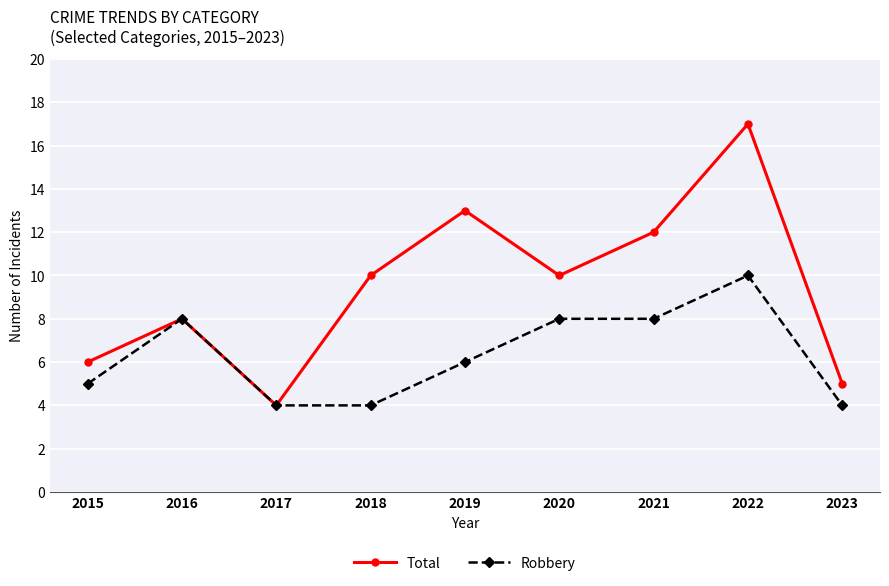

Which series has the largest range (max minus min)?

Total